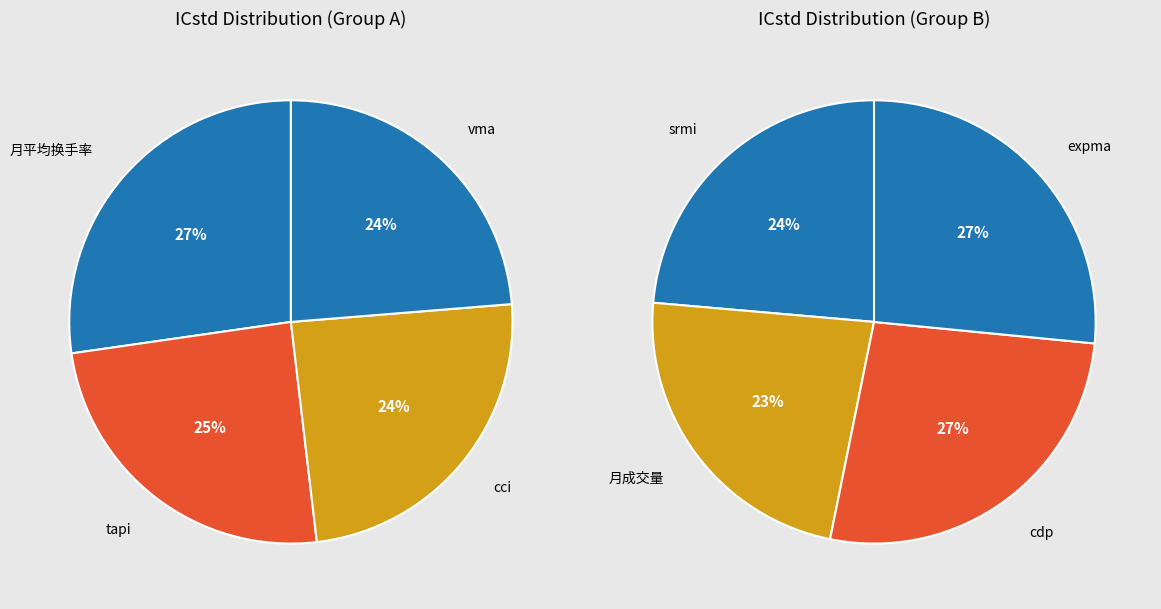

Count the number of slices in the pie.

8